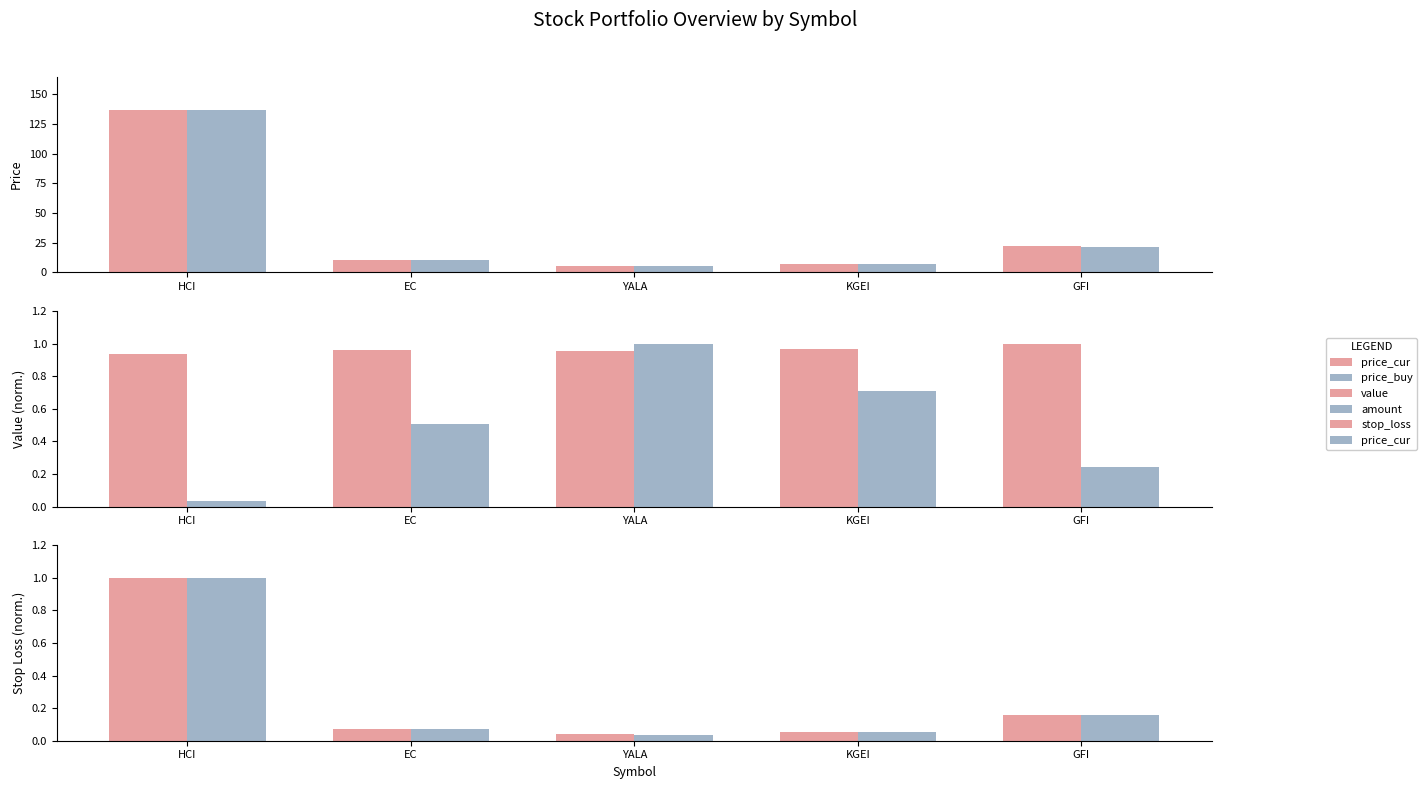

What is the greatest value displayed?

137.0